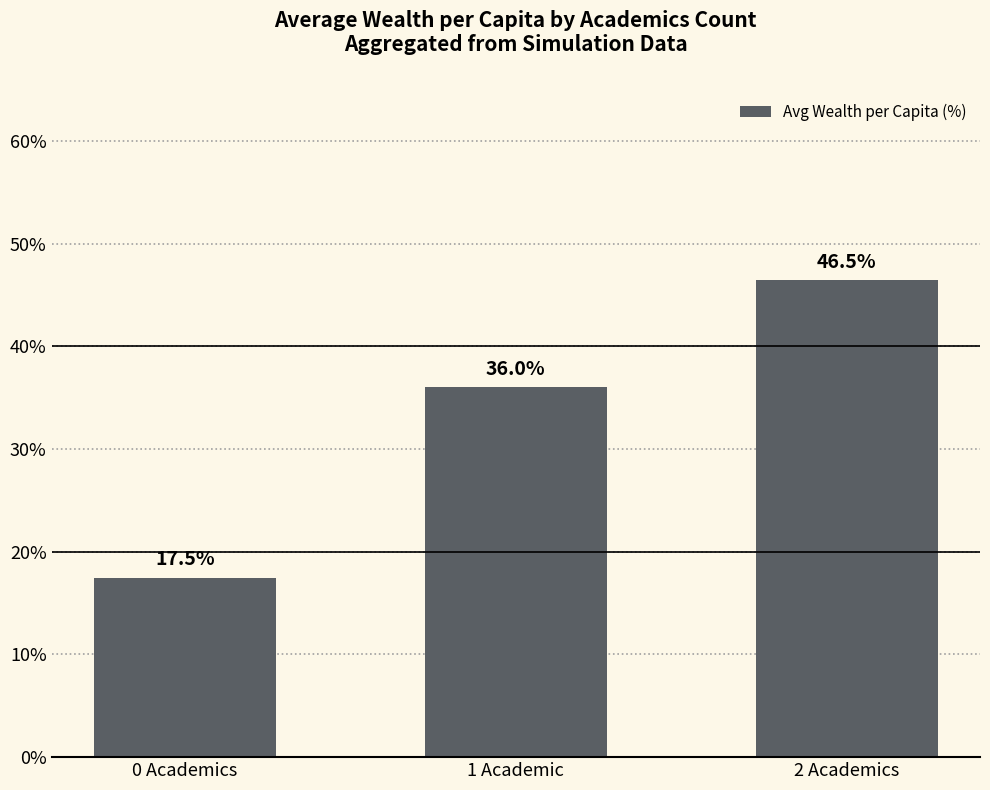

Is it true that the value at 2 Academics is 46.5?

True